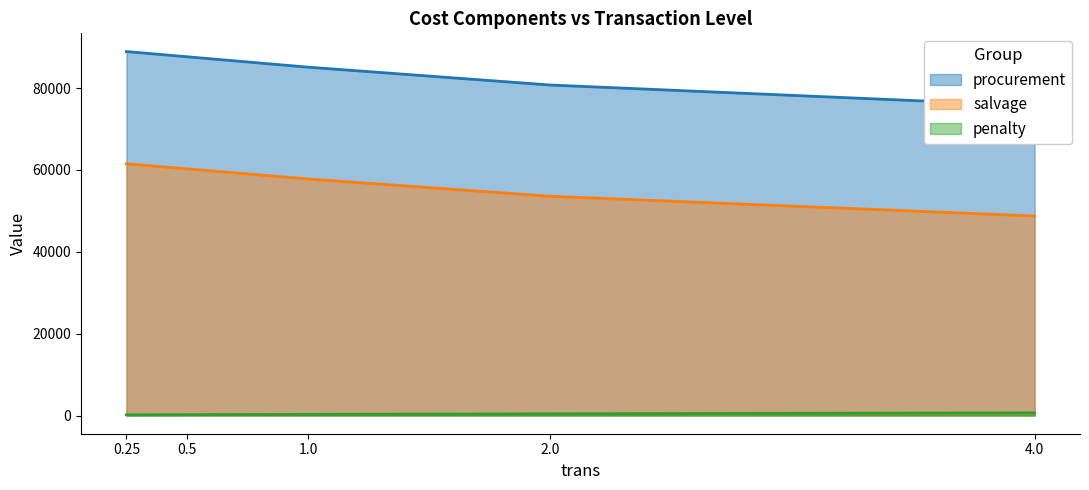

List the series in order of their peak value, lowest first.

penalty, salvage, procurement